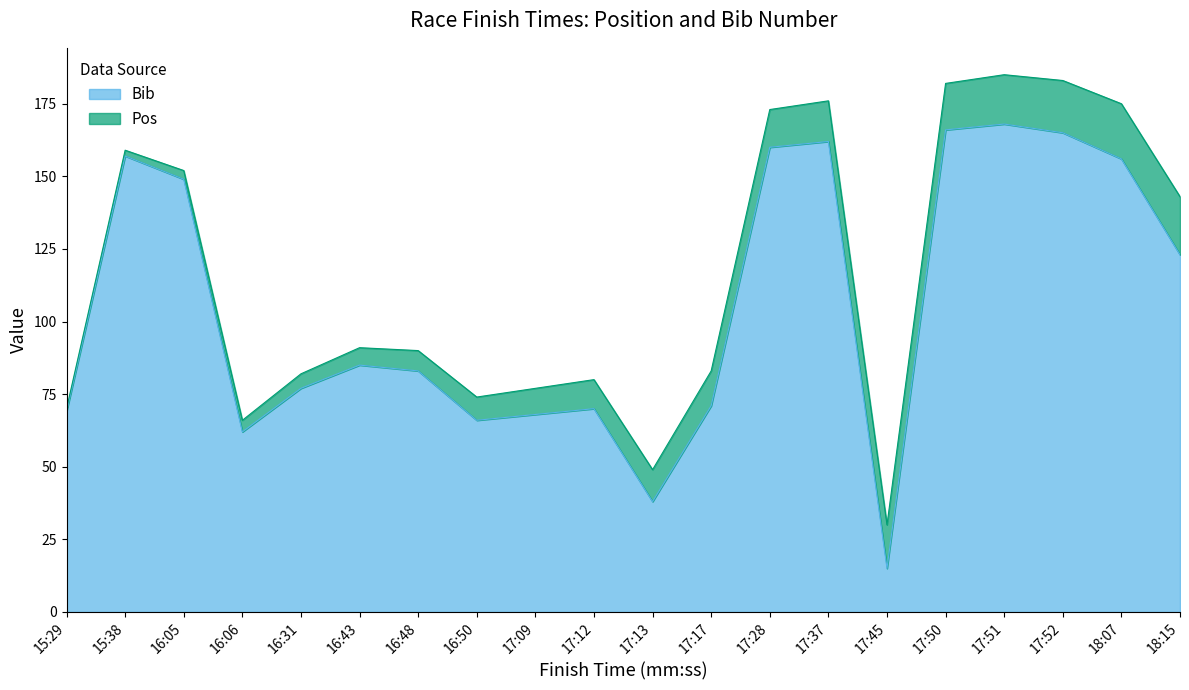

Reading right to left, what are all the values shown in this chart?

123	156	165	168	166	15	162	160	71	38	70	68	66	83	85	77	62	149	157	69